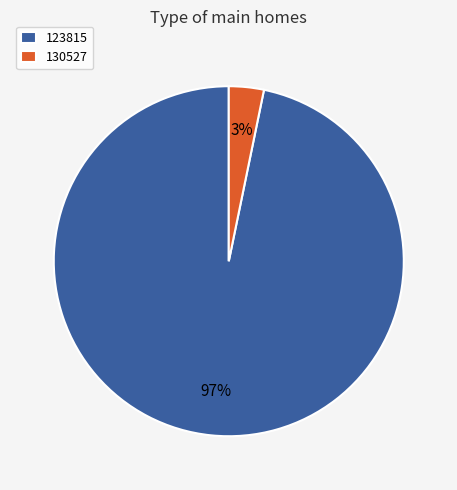

Is the sum of 130527 and 123815 greater than half?

Yes